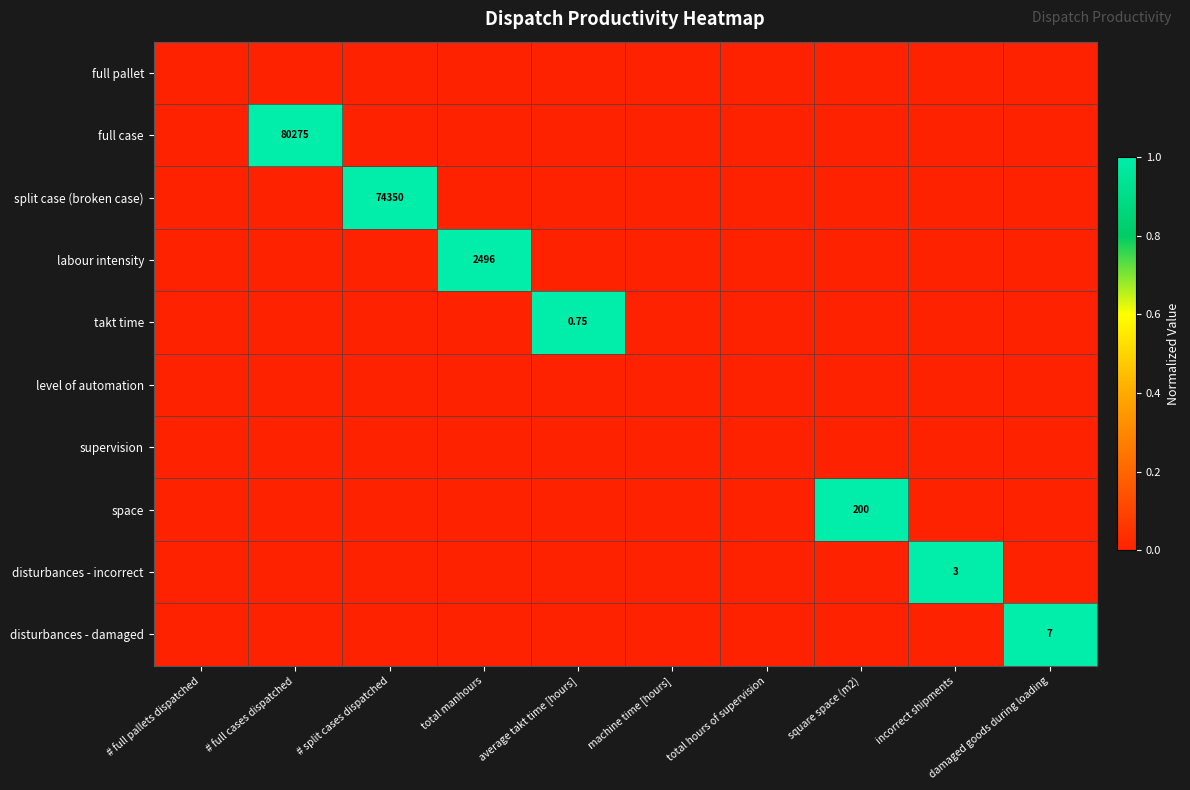

At how many categories does at least one series exceed 0?

7